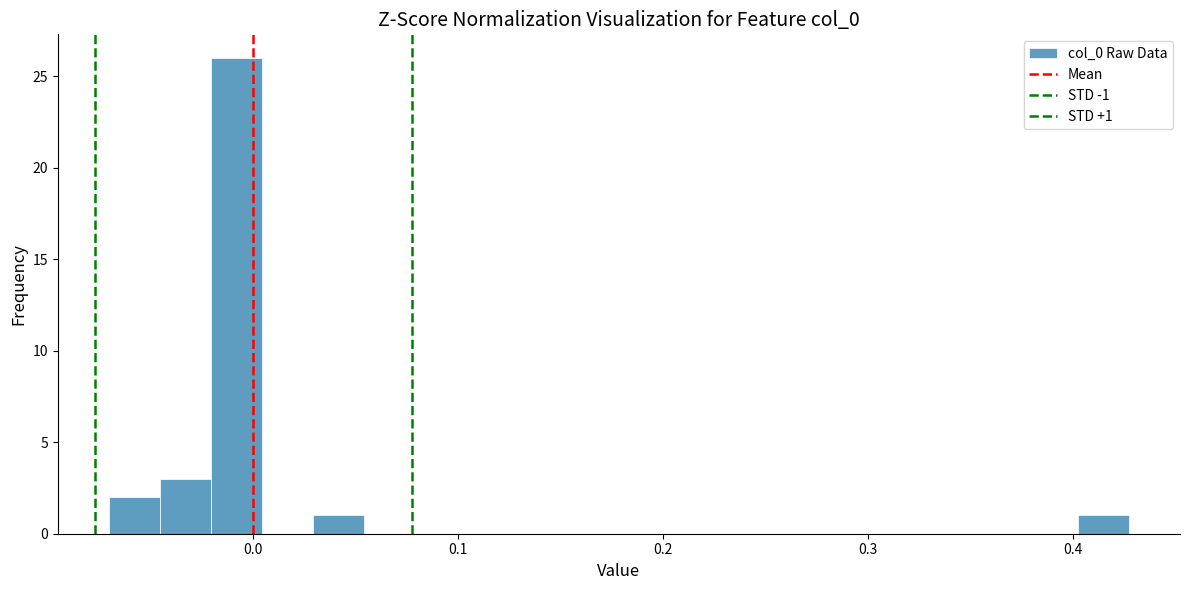

Around what value on the x-axis is the tallest bar? Give the approximate position of its centre, as read against the axis.

-0.01